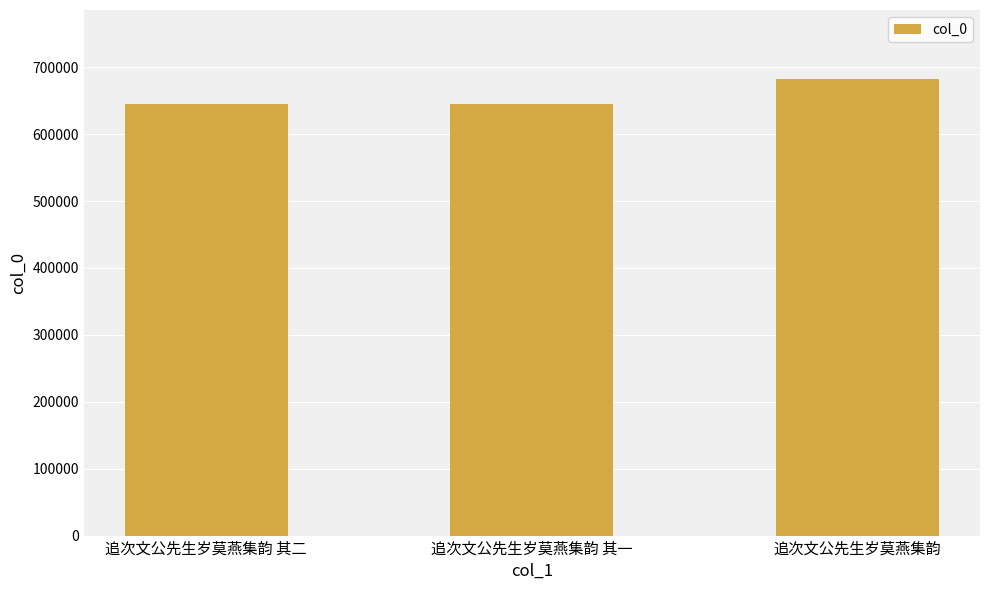

What is the value of the 1st bar from the left?

644642